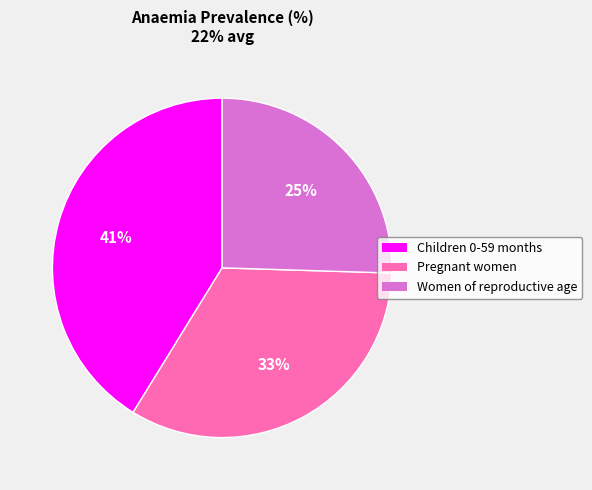

Is there a majority slice in this chart?

No